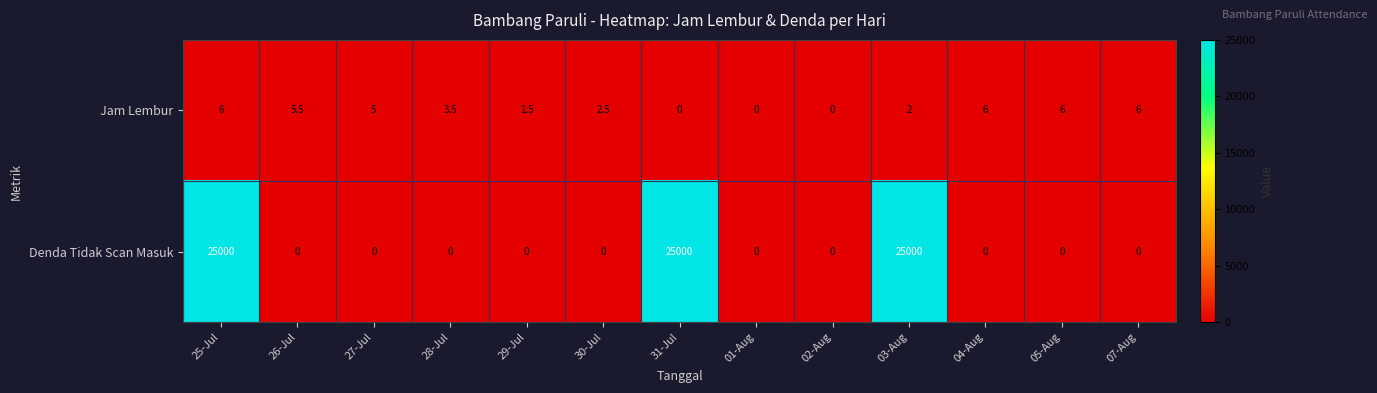

At which category is the sum across all series the highest?

25-Jul